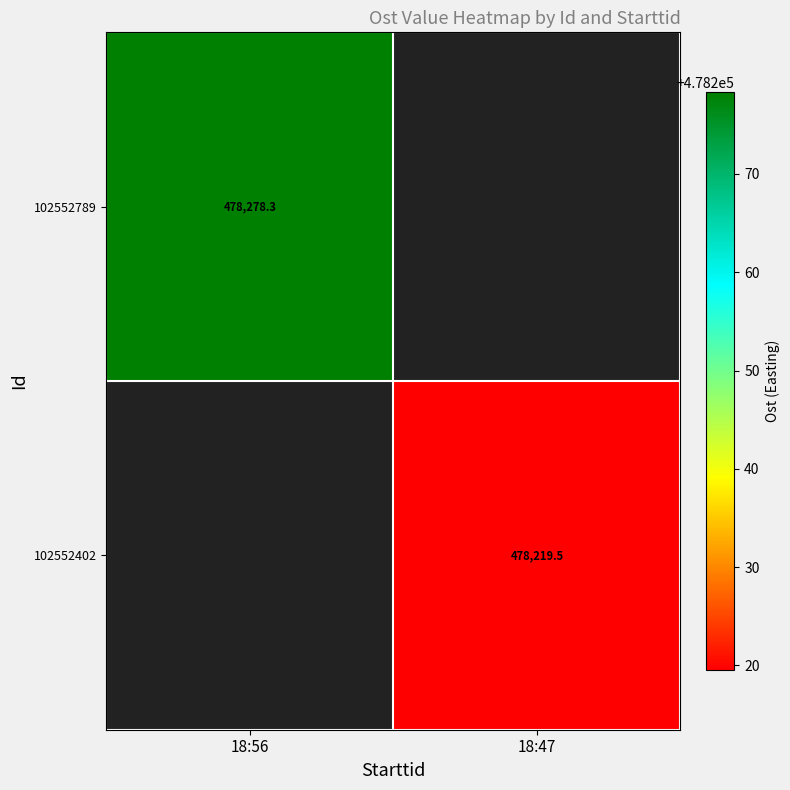

At how many categories does at least one series exceed 11764?

2